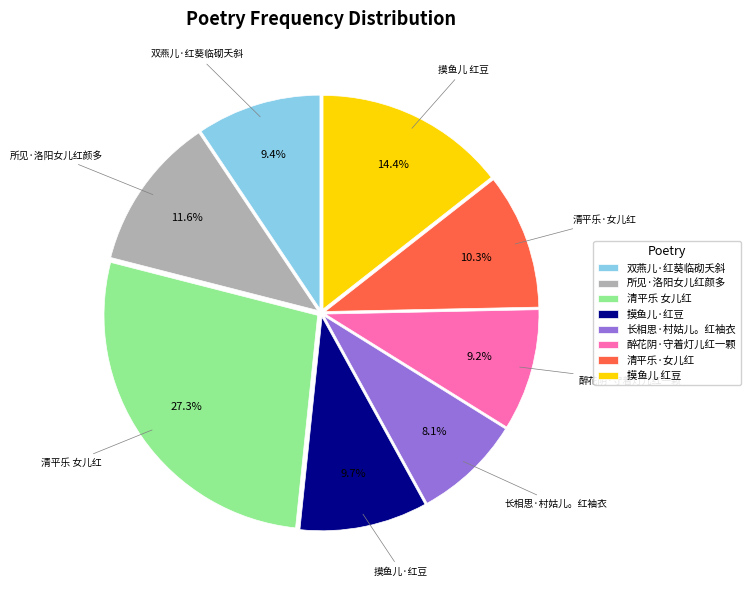

Which category has the biggest portion of the pie?

清平乐 女儿红